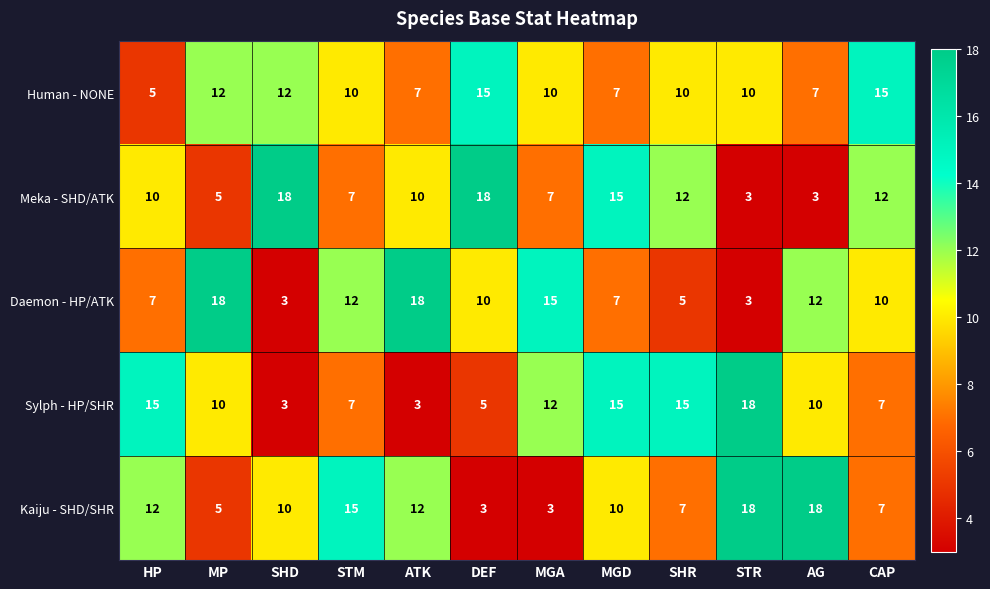

The Meka - SHD/ATK series shows 18 at SHD. True or false?

True